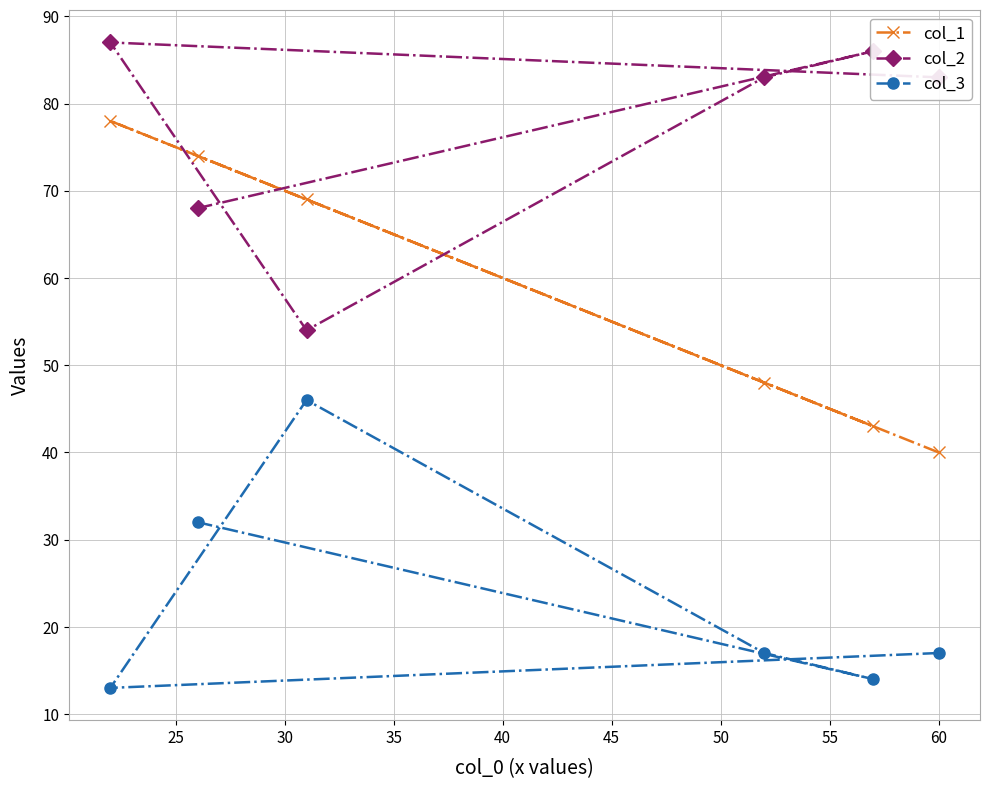

List the series in order of their peak value, highest first.

col_2, col_1, col_3